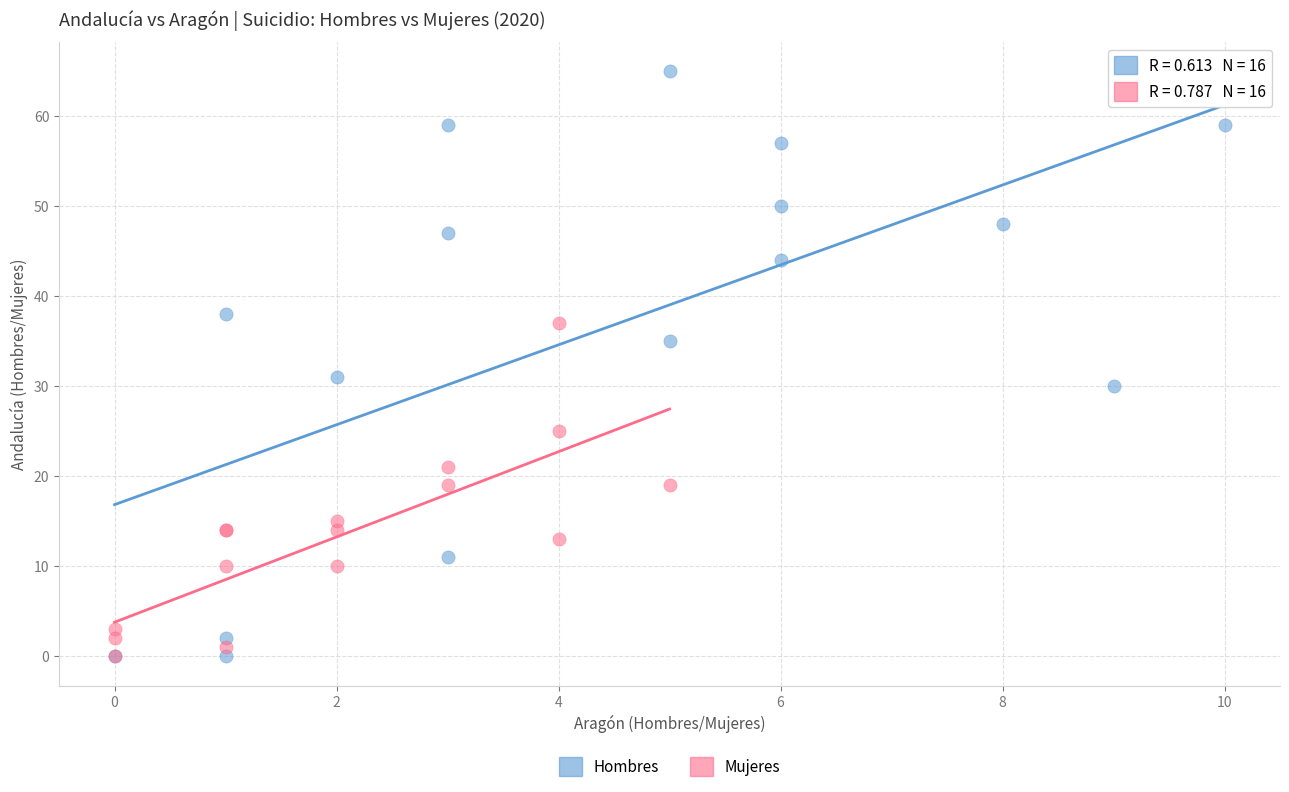

Which series contains the highest Y value?

Hombres